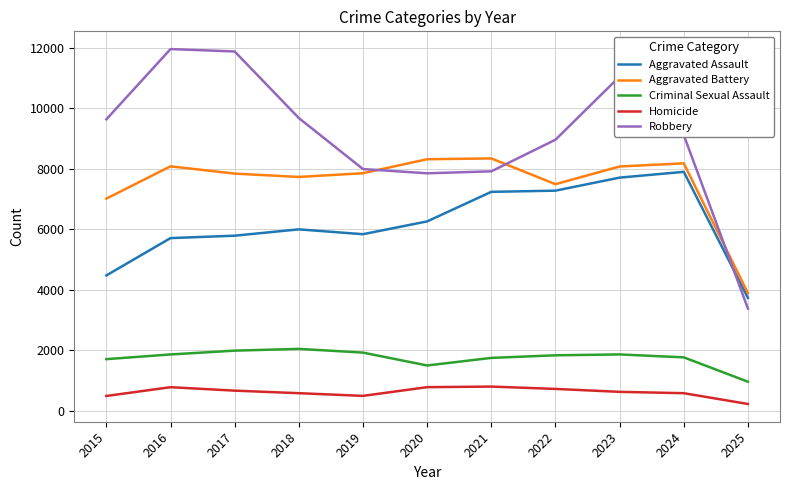

Where do Robbery and Aggravated Battery first cross each other?

2019 and 2020